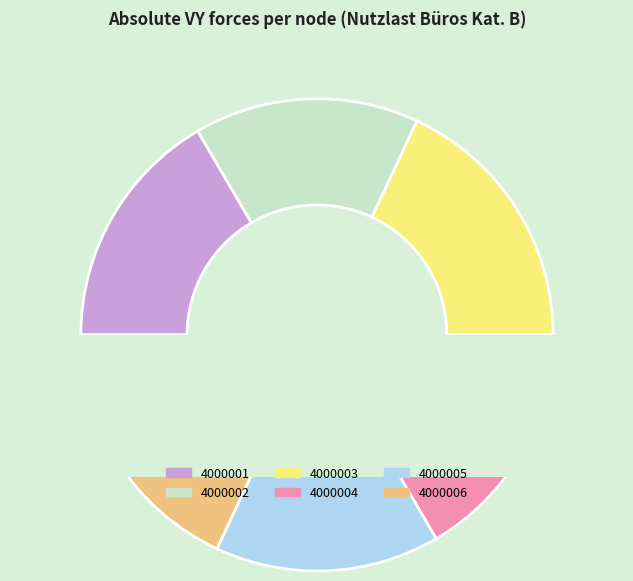

True or false: 4000005 accounts for 15% of the total.

True